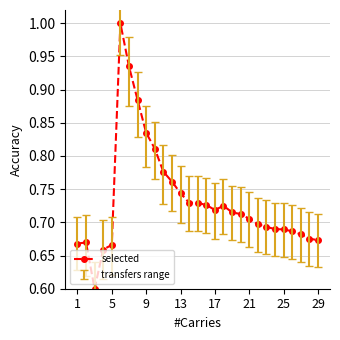

True or false: the data has more than 2 interior local peaks.

True